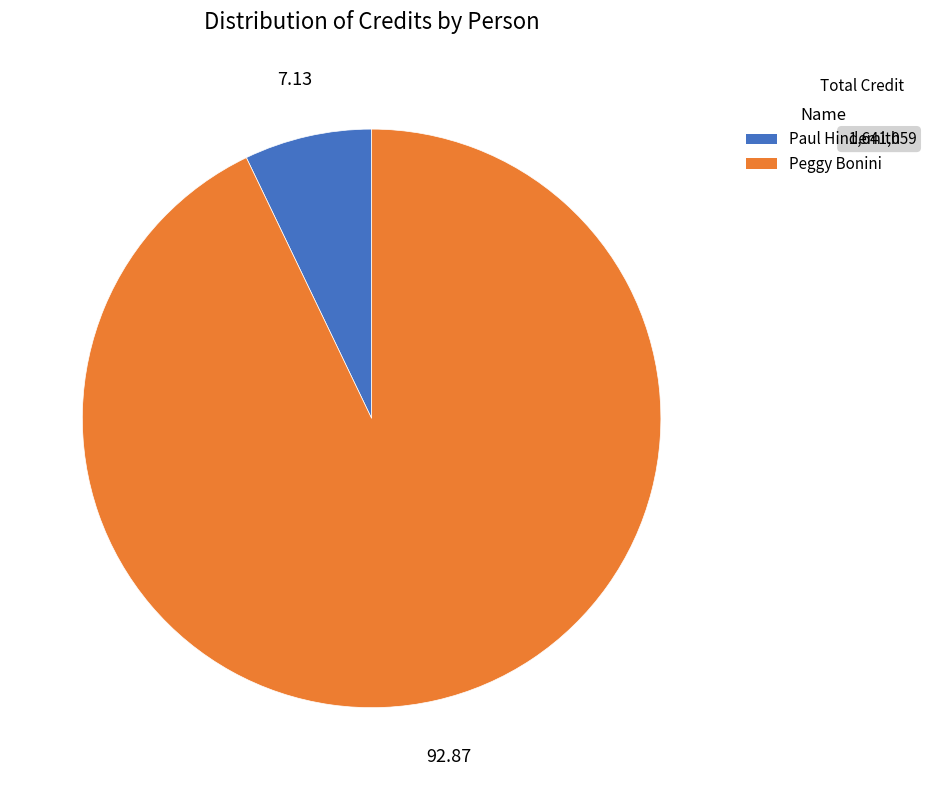

Does any single category account for the majority?

Yes